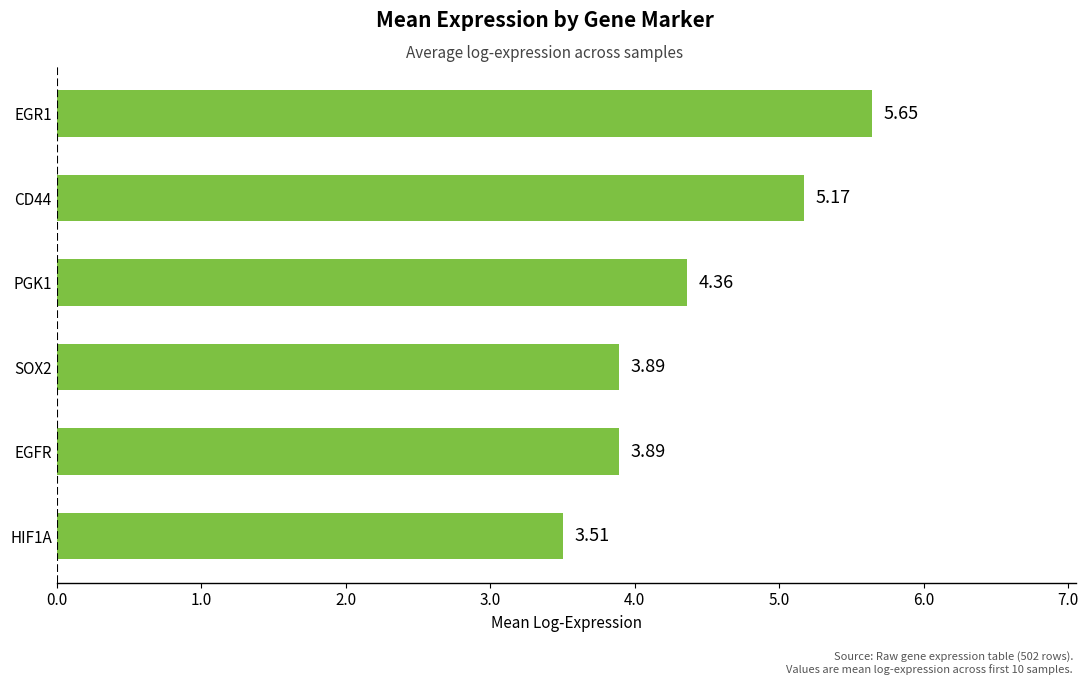

What is the ratio of the value at CD44 to the value at HIF1A?

1.5